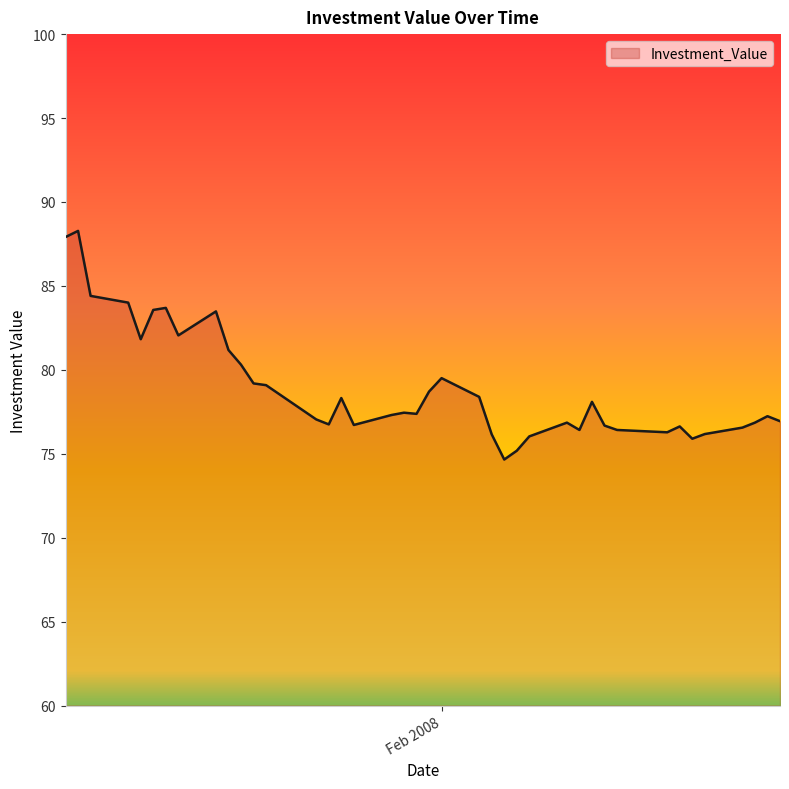

What is the minimum value shown in the chart?

74.7